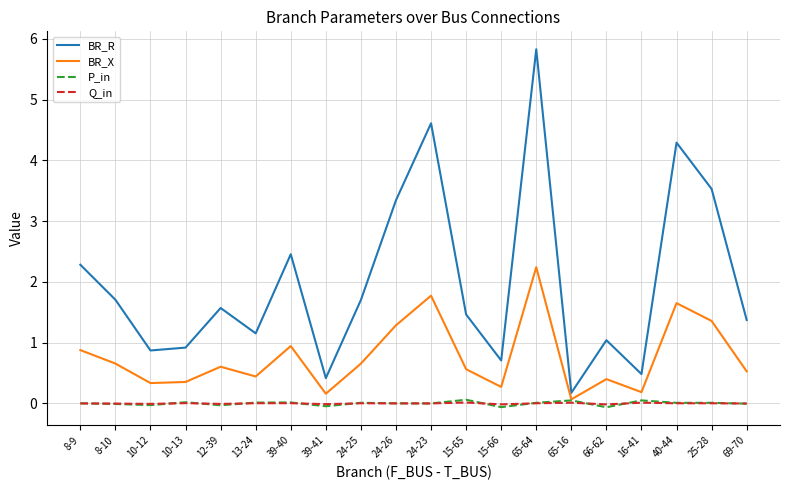

What value does the BR_X series have at 65-16?

0.1